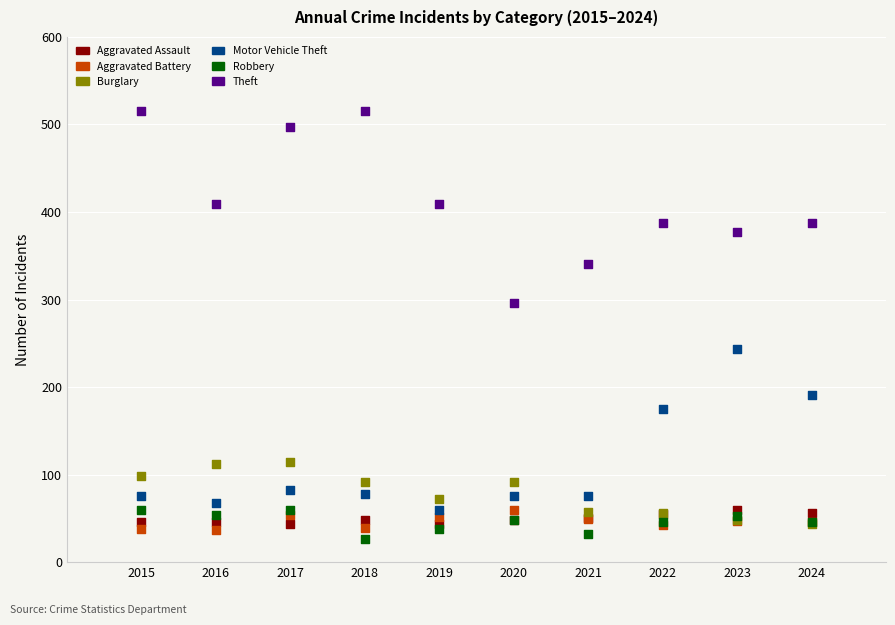

In the Motor Vehicle Theft series, what Y value is closest to 151?

175